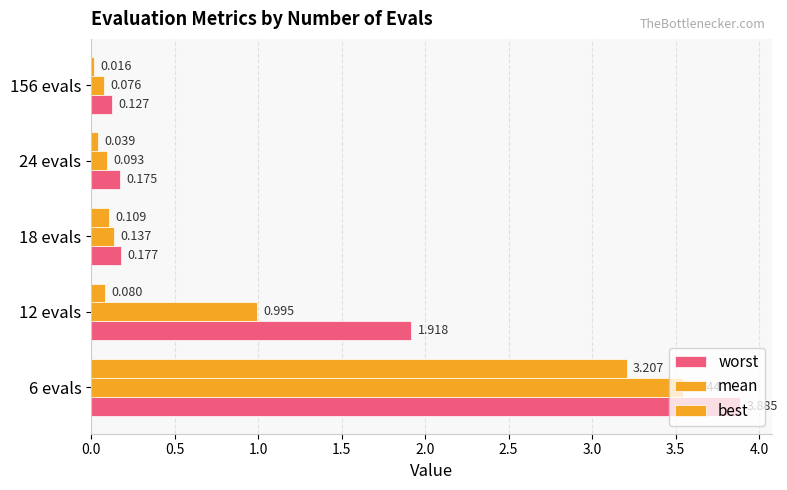

How many distinct data groups are displayed?

3